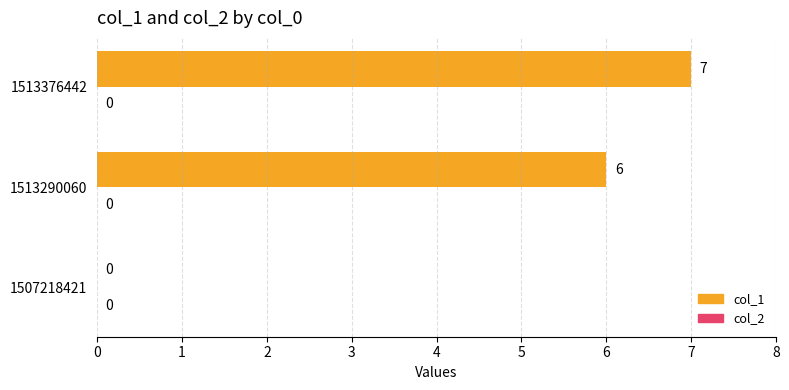

How many values are between 0 and 7?

3